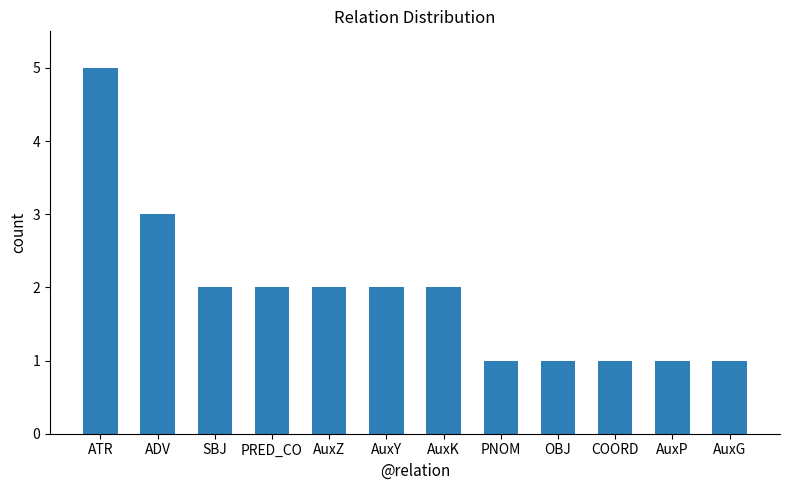

Approximately how many times larger is the value at PNOM compared to AuxY?

0.5